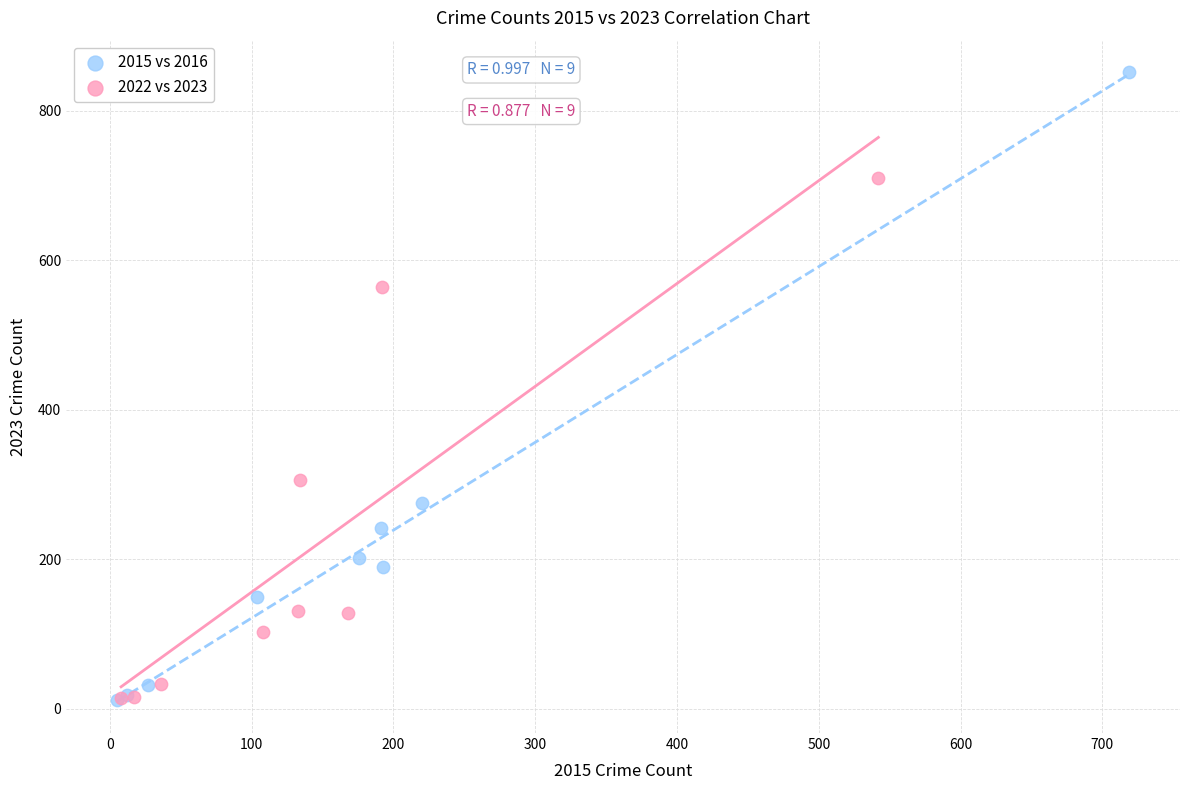

Which series has the largest Y range (max minus min)?

2015 vs 2016